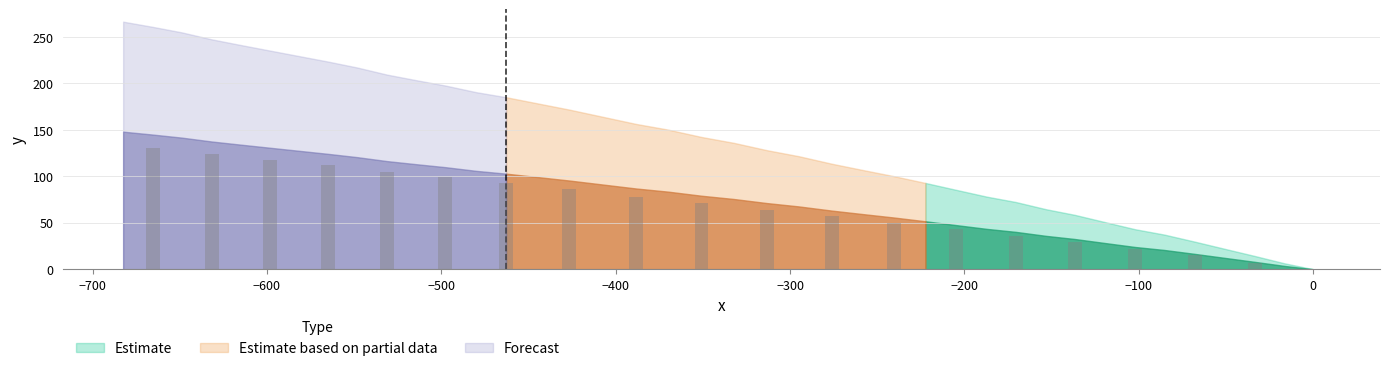

What is the sum of all values?

1337.9